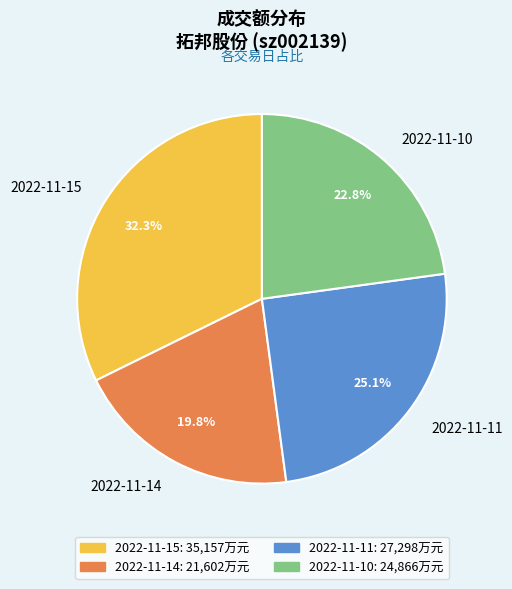

To the nearest percent, what is the average slice percentage?

25%